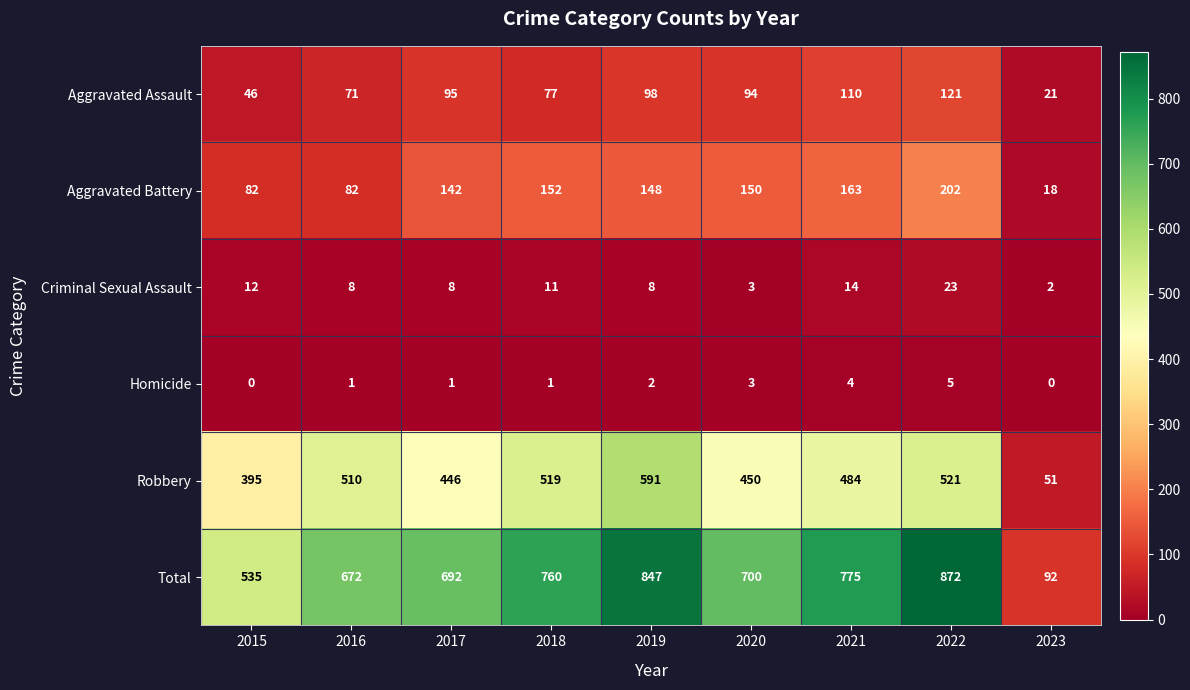

The value of Aggravated Battery at 2019 is 219. True or false?

False